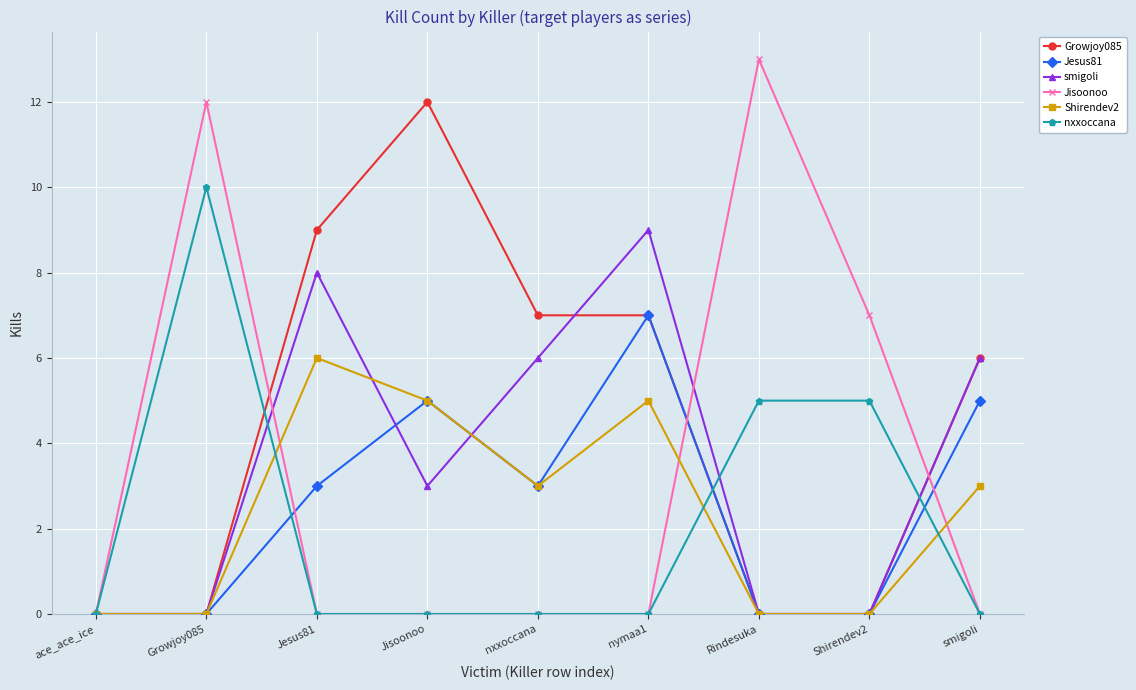

Reading left to right, list all the values displayed in this chart.

Growjoy085: ace_ace_ice=0	Growjoy085=0	Jesus81=9	Jisoonoo=12	nxxoccana=7	nymaa1=7	Rindesuka=0	Shirendev2=0	smigoli=6
Jesus81: ace_ace_ice=0	Growjoy085=0	Jesus81=3	Jisoonoo=5	nxxoccana=3	nymaa1=7	Rindesuka=0	Shirendev2=0	smigoli=5
smigoli: ace_ace_ice=0	Growjoy085=0	Jesus81=8	Jisoonoo=3	nxxoccana=6	nymaa1=9	Rindesuka=0	Shirendev2=0	smigoli=6
Jisoonoo: ace_ace_ice=0	Growjoy085=12	Jesus81=0	Jisoonoo=0	nxxoccana=0	nymaa1=0	Rindesuka=13	Shirendev2=7	smigoli=0
Shirendev2: ace_ace_ice=0	Growjoy085=0	Jesus81=6	Jisoonoo=5	nxxoccana=3	nymaa1=5	Rindesuka=0	Shirendev2=0	smigoli=3
nxxoccana: ace_ace_ice=0	Growjoy085=10	Jesus81=0	Jisoonoo=0	nxxoccana=0	nymaa1=0	Rindesuka=5	Shirendev2=5	smigoli=0